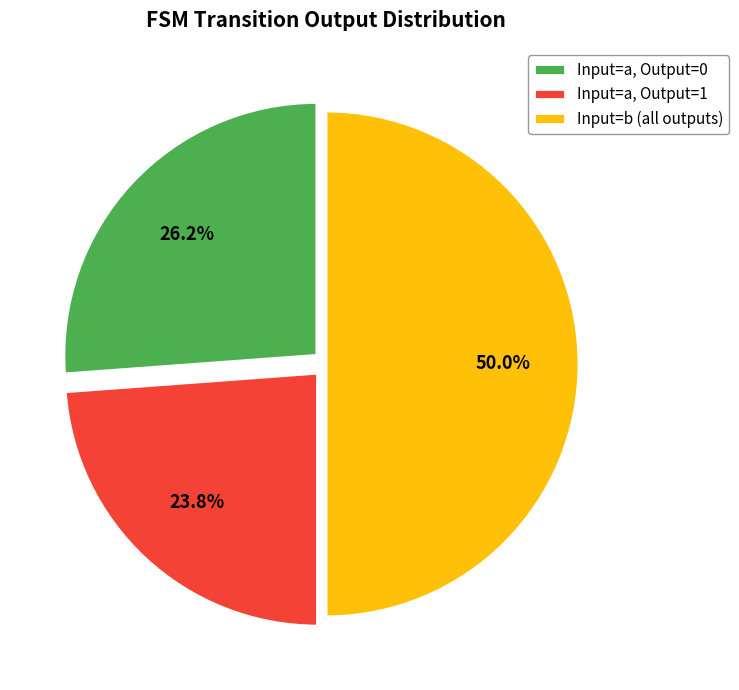

How many slices are in this pie chart?

3